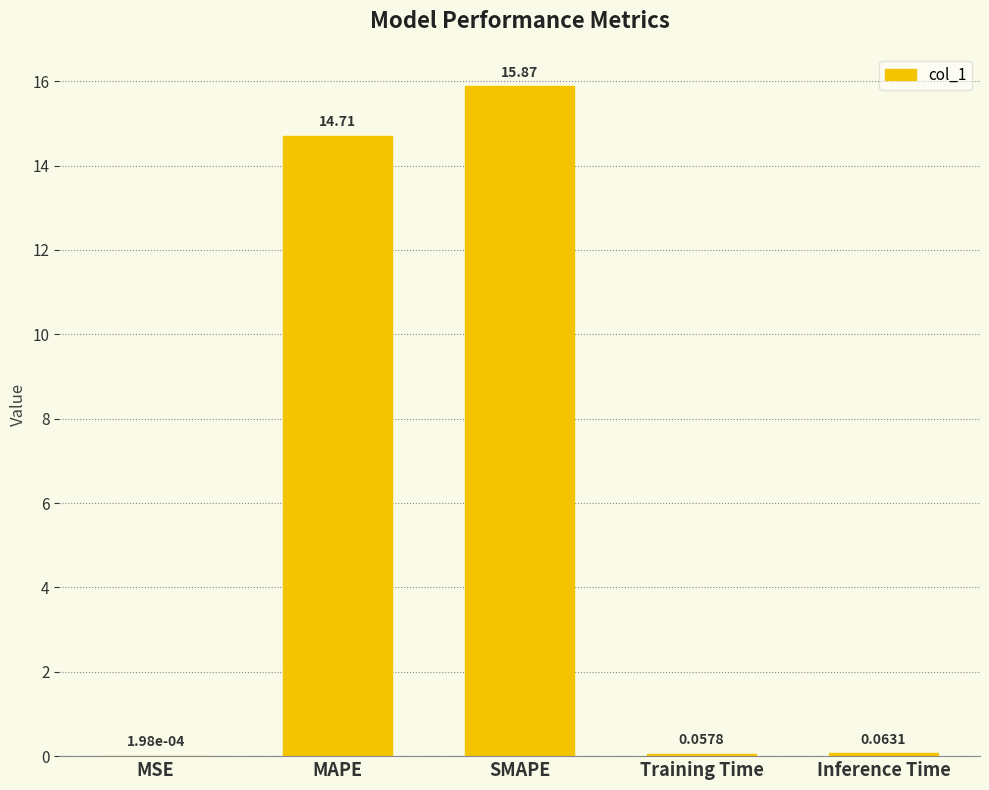

True or false: the data shows 15.9 at SMAPE.

True